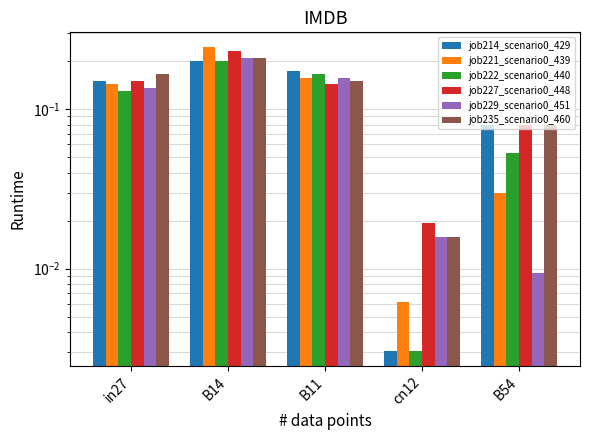

The job222_scenario0_440 series shows 0.2 at B11. True or false?

True